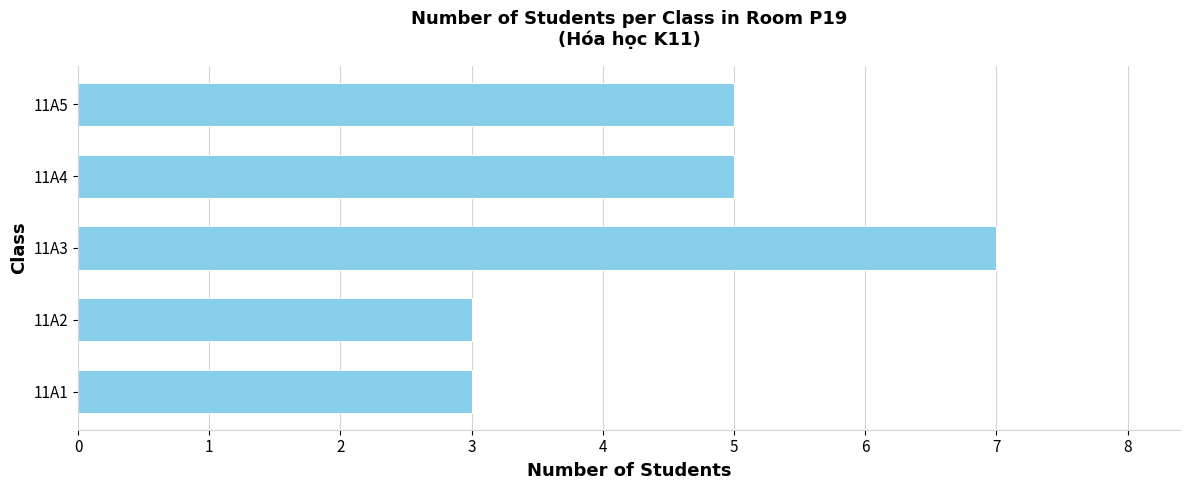

At which category does the chart reach its peak across all series?

11A3